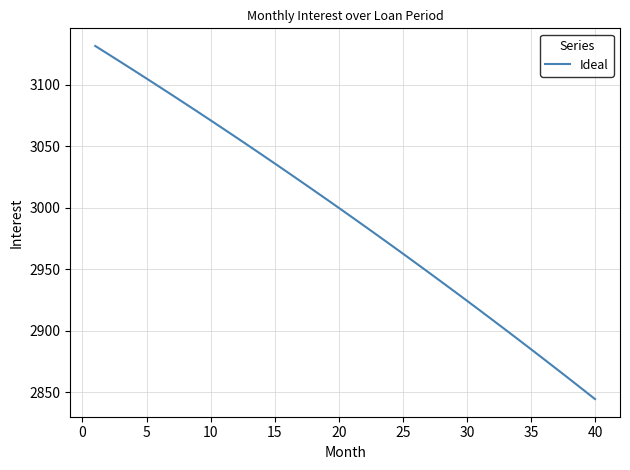

What is the difference between the maximum and minimum values?

287.1